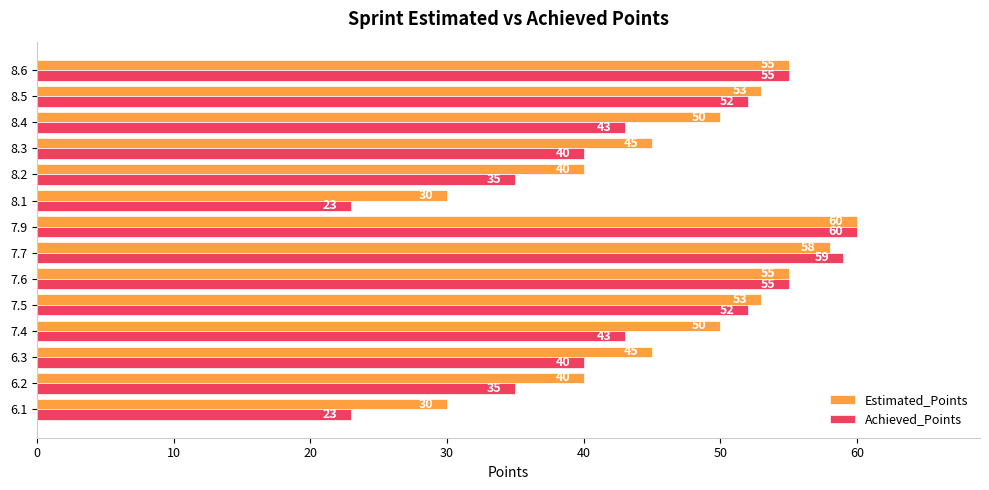

True or false: Estimated_Points has a value of 40 at 8.2.

True